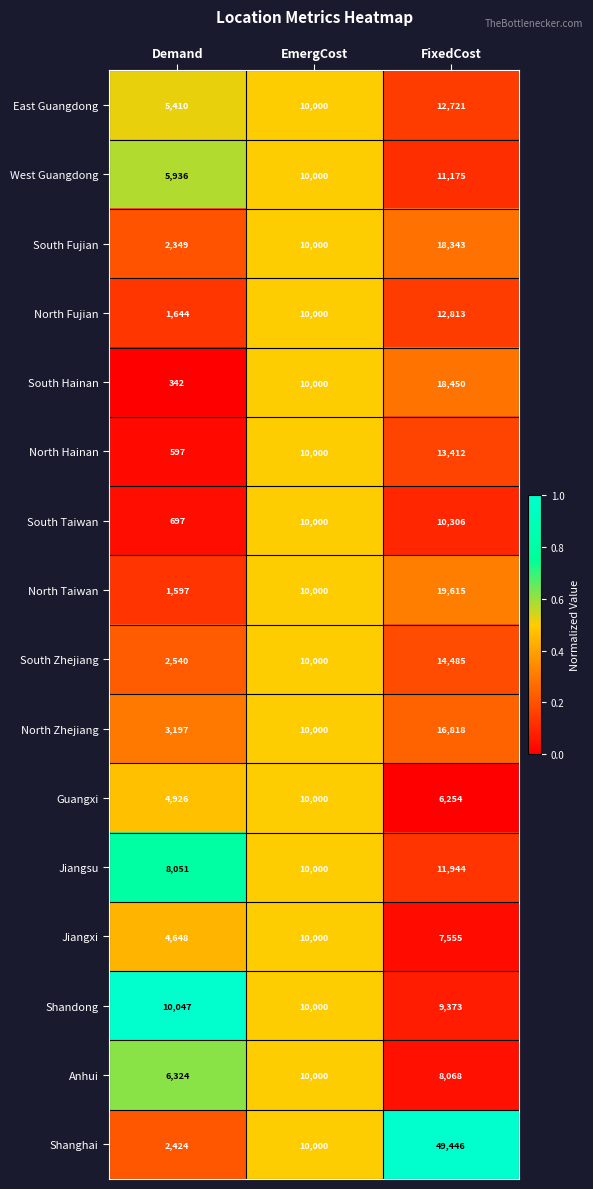

What is the lowest value of the Jiangsu series?

8051